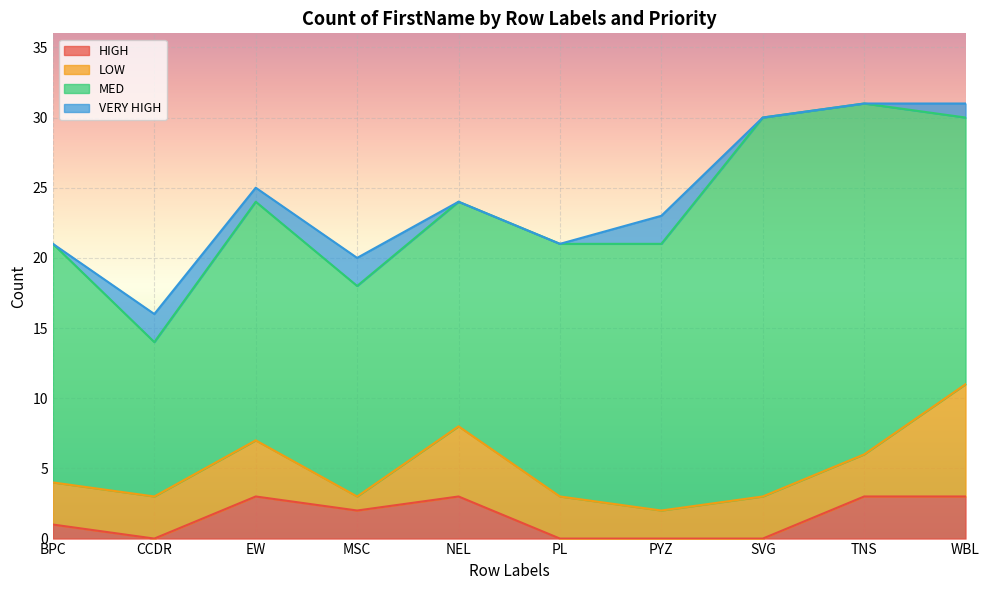

Reading right to left, list all the values displayed in this chart.

HIGH: WBL=3	TNS=3	SVG=0	PYZ=0	PL=0	NEL=3	MSC=2	EW=3	CCDR=0	BPC=1
LOW: WBL=8	TNS=3	SVG=3	PYZ=2	PL=3	NEL=5	MSC=1	EW=4	CCDR=3	BPC=3
MED: WBL=19	TNS=25	SVG=27	PYZ=19	PL=18	NEL=16	MSC=15	EW=17	CCDR=11	BPC=17
VERY HIGH: WBL=1	TNS=0	SVG=0	PYZ=2	PL=0	NEL=0	MSC=2	EW=1	CCDR=2	BPC=0